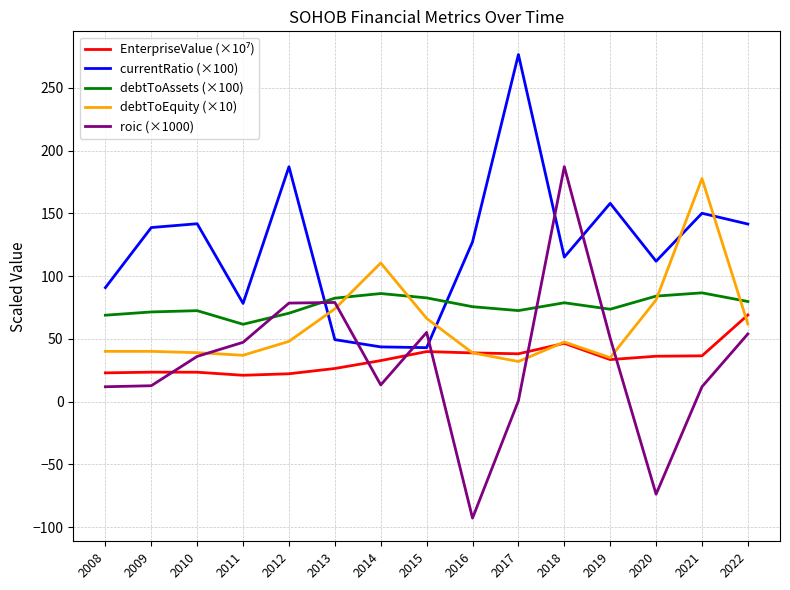

Between which two adjacent categories do roic (×1000) and currentRatio (×100) first intersect?

2012 and 2013